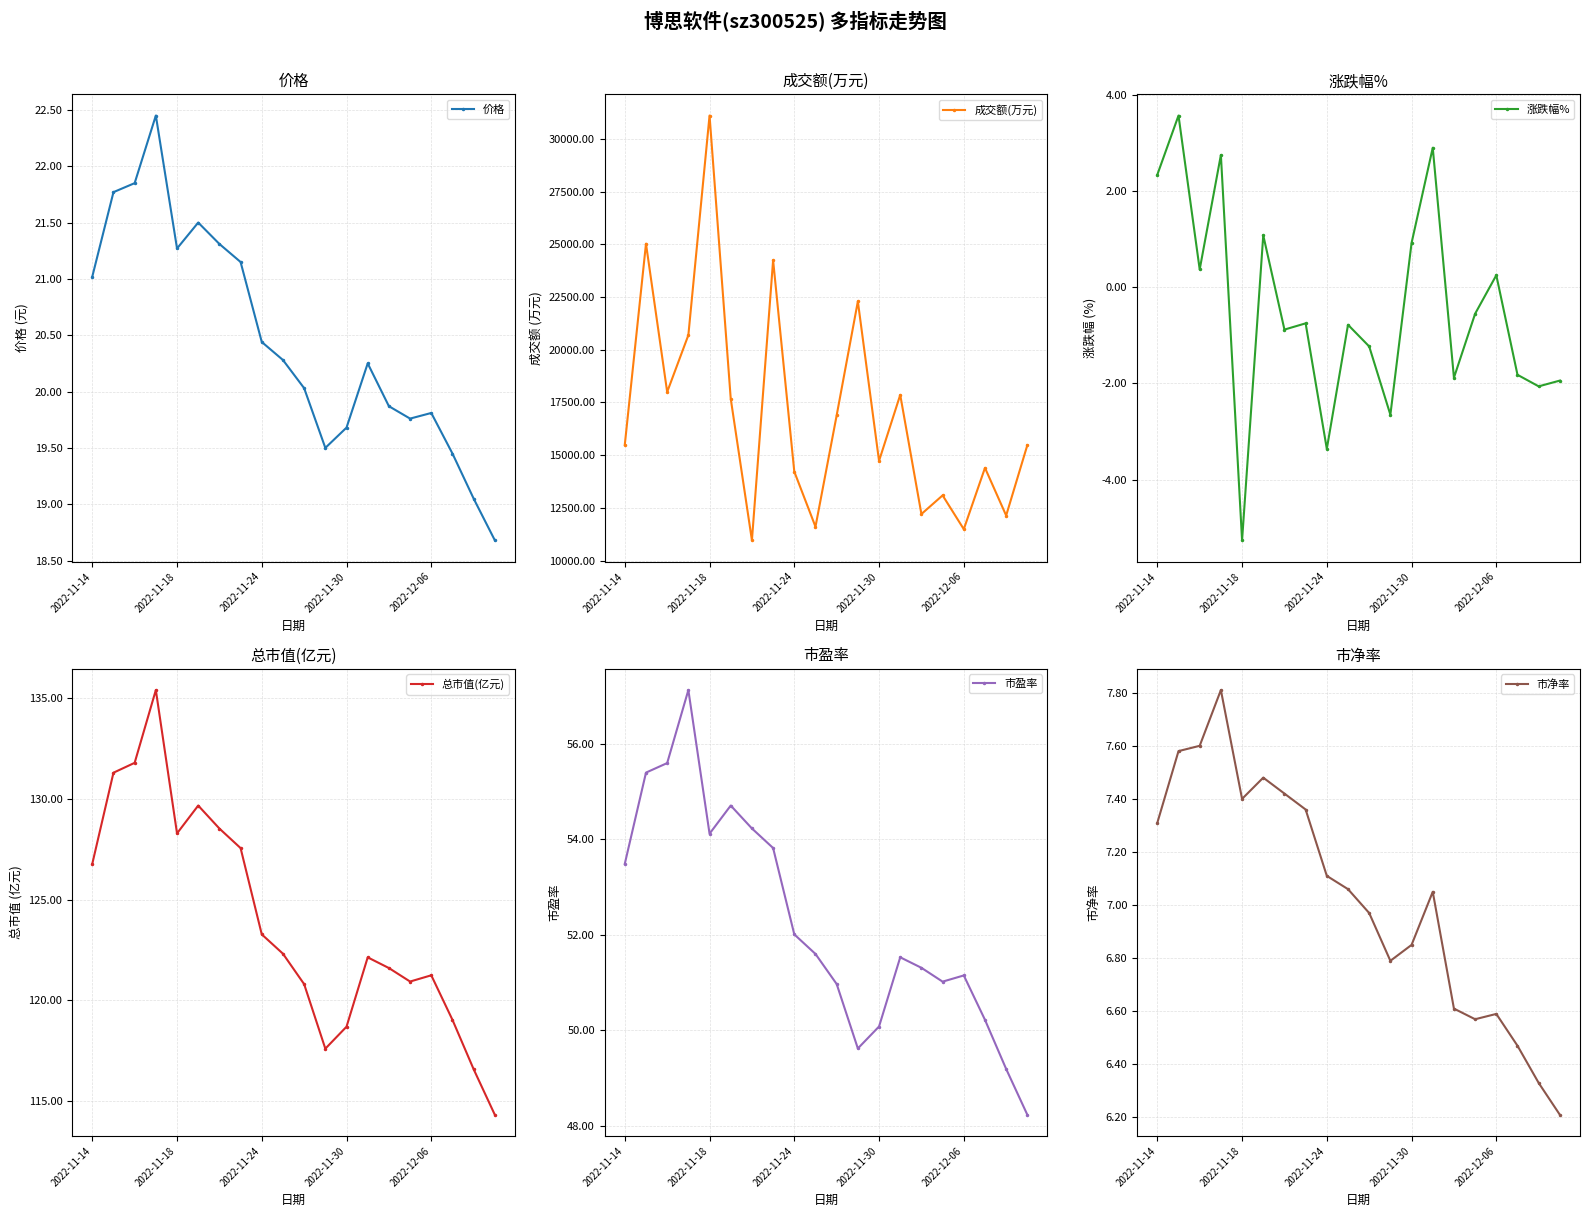

The value of 市净率 at 11 is 6.8. True or false?

True